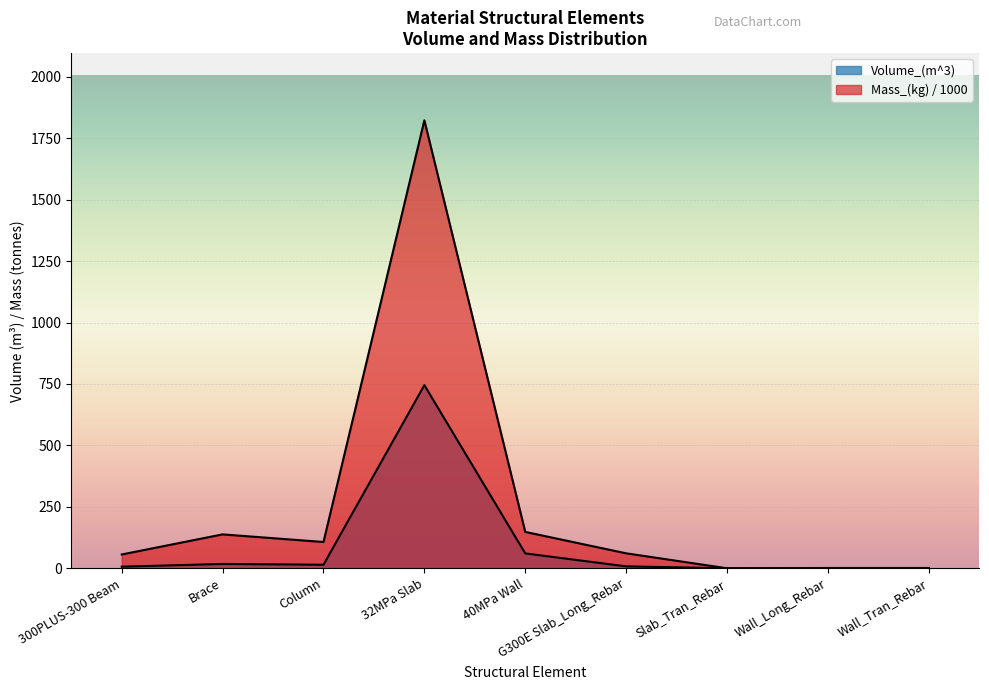

Reading left to right, list all the values displayed in this chart.

Volume_(m^3): 300PLUS-300 Beam=6.5	Brace=17.6	Column=14.4	32MPa Slab=745.1	40MPa Wall=60.5	G300E Slab_Long_Rebar=7.8	Slab_Tran_Rebar=0.0	Wall_Long_Rebar=0.2	Wall_Tran_Rebar=0.2
Mass_(kg): 300PLUS-300 Beam=56.1	Brace=137.9	Column=106.9	32MPa Slab=1822.9	40MPa Wall=148.0	G300E Slab_Long_Rebar=60.8	Slab_Tran_Rebar=0.0	Wall_Long_Rebar=1.2	Wall_Tran_Rebar=1.2